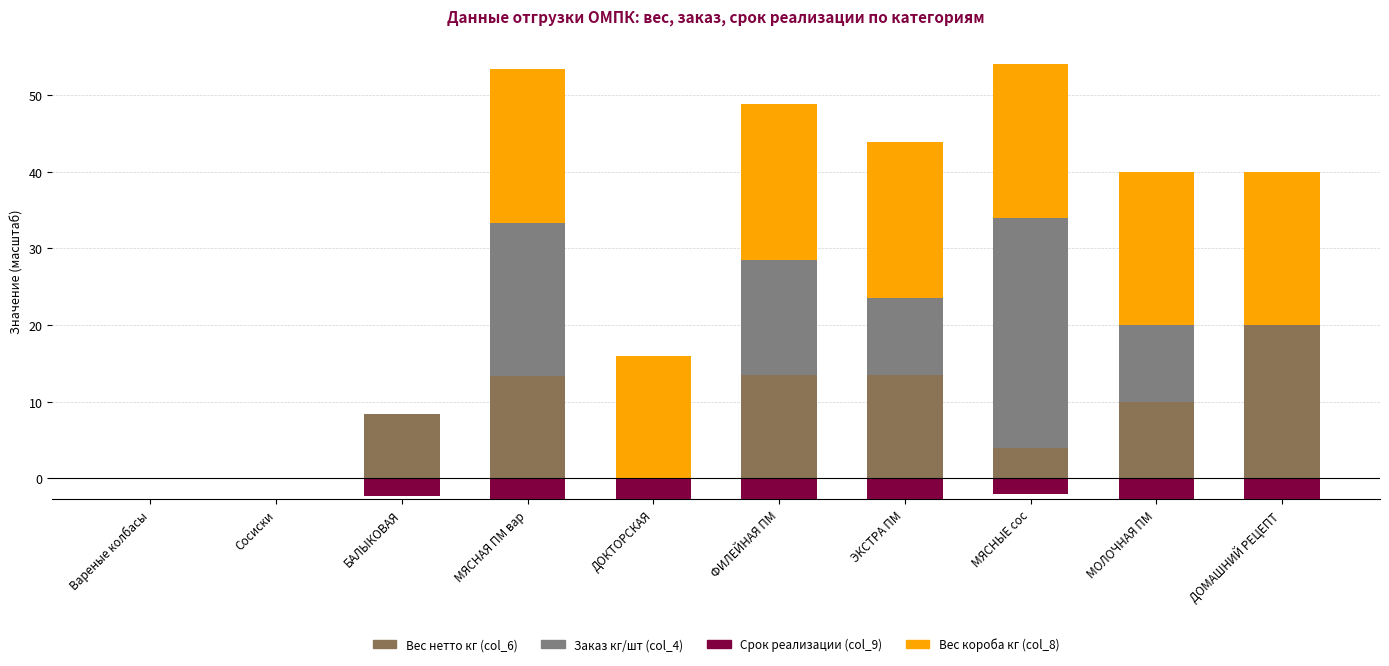

What is the difference between the Вес нетто кг (col_6) values at ЭКСТРА ПМ and МЯСНАЯ ПМ вар?

0.2